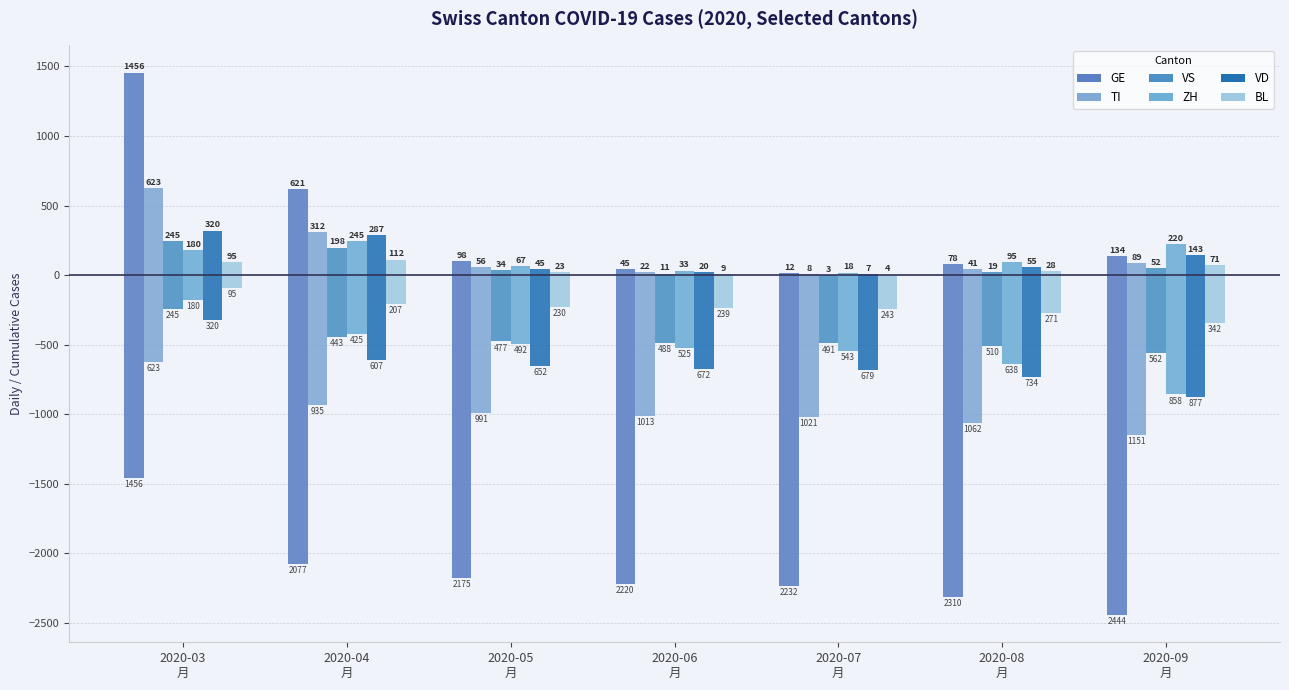

Rank the categories by VS value from highest to lowest.

2020-03
月, 2020-04
月, 2020-09
月, 2020-05
月, 2020-08
月, 2020-06
月, 2020-07
月